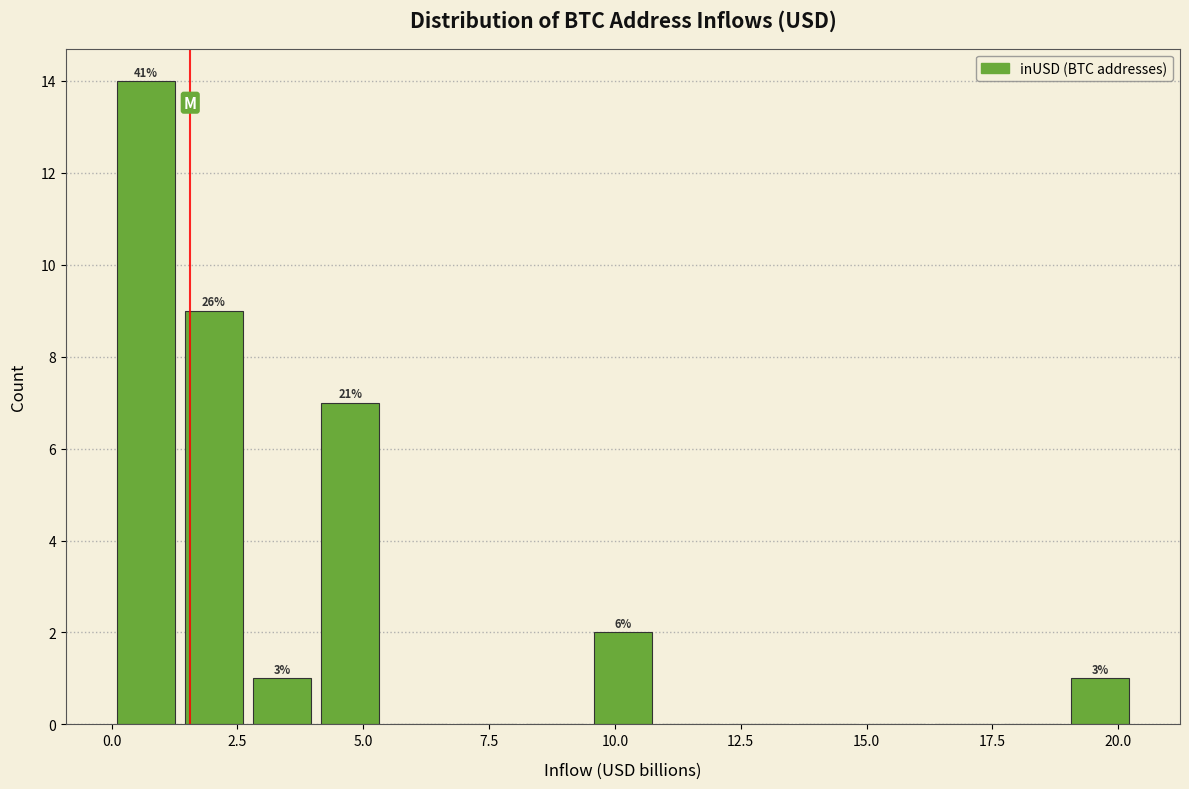

Around what value on the x-axis is the tallest bar? Give the approximate position of its centre, as read against the axis.

0.5